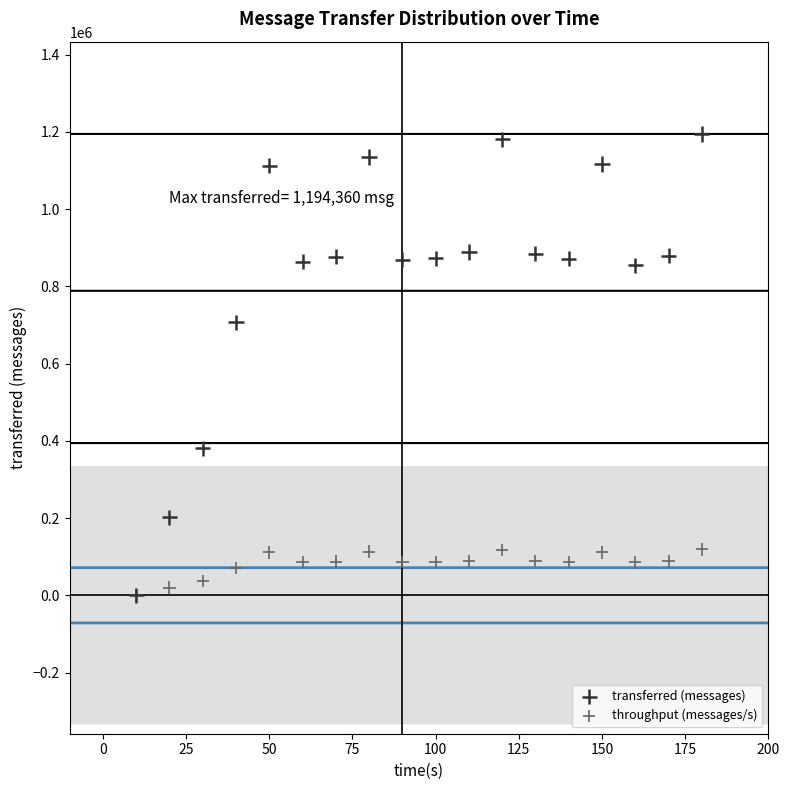

In the transferred (messages) series, what Y value is closest to 597180?

706720